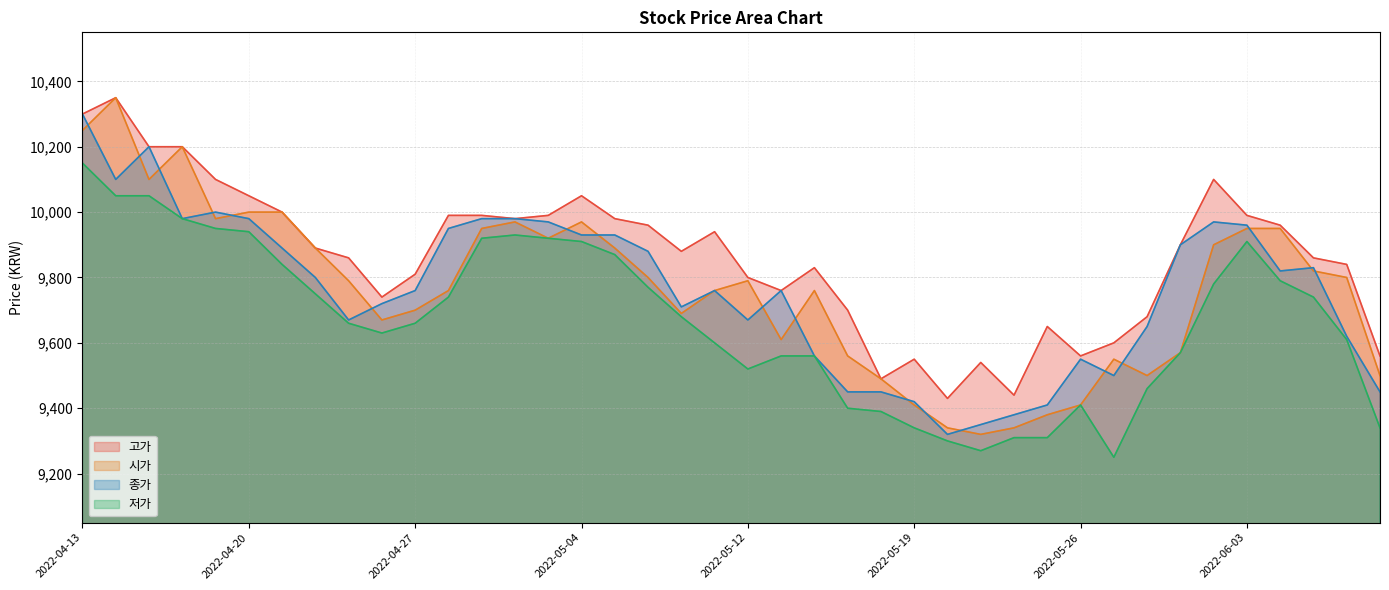

Reading left to right, extract all data points from this chart.

고가: 10300	10350	10200	10200	10100	10050	10000	9890	9860	9740	9810	9990	9990	9980	9990	10050	9980	9960	9880	9940	9800	9760	9830	9700	9490	9550	9430	9540	9440	9650	9560	9600	9680	9900	10100	9990	9960	9860	9840	9560
시가: 10250	10350	10100	10200	9980	10000	10000	9890	9790	9670	9700	9760	9950	9970	9920	9970	9890	9800	9690	9760	9790	9610	9760	9560	9490	9410	9340	9320	9340	9380	9410	9550	9500	9570	9900	9950	9950	9820	9800	9500
종가: 10300	10100	10200	9980	10000	9980	9890	9800	9670	9720	9760	9950	9980	9980	9970	9930	9930	9880	9710	9760	9670	9760	9560	9450	9450	9420	9320	9350	9380	9410	9550	9500	9650	9900	9970	9960	9820	9830	9620	9450
저가: 10150	10050	10050	9980	9950	9940	9840	9750	9660	9630	9660	9740	9920	9930	9920	9910	9870	9770	9680	9600	9520	9560	9560	9400	9390	9340	9300	9270	9310	9310	9410	9250	9460	9570	9780	9910	9790	9740	9610	9340